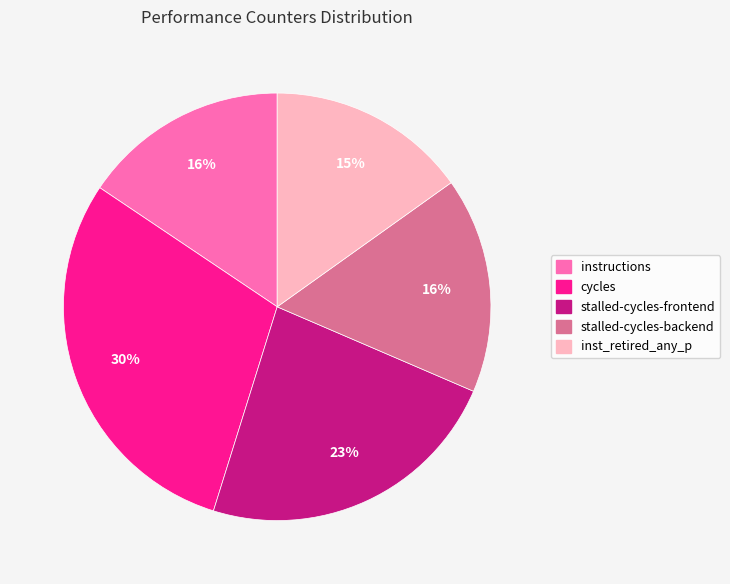

Count the number of slices in the pie.

5